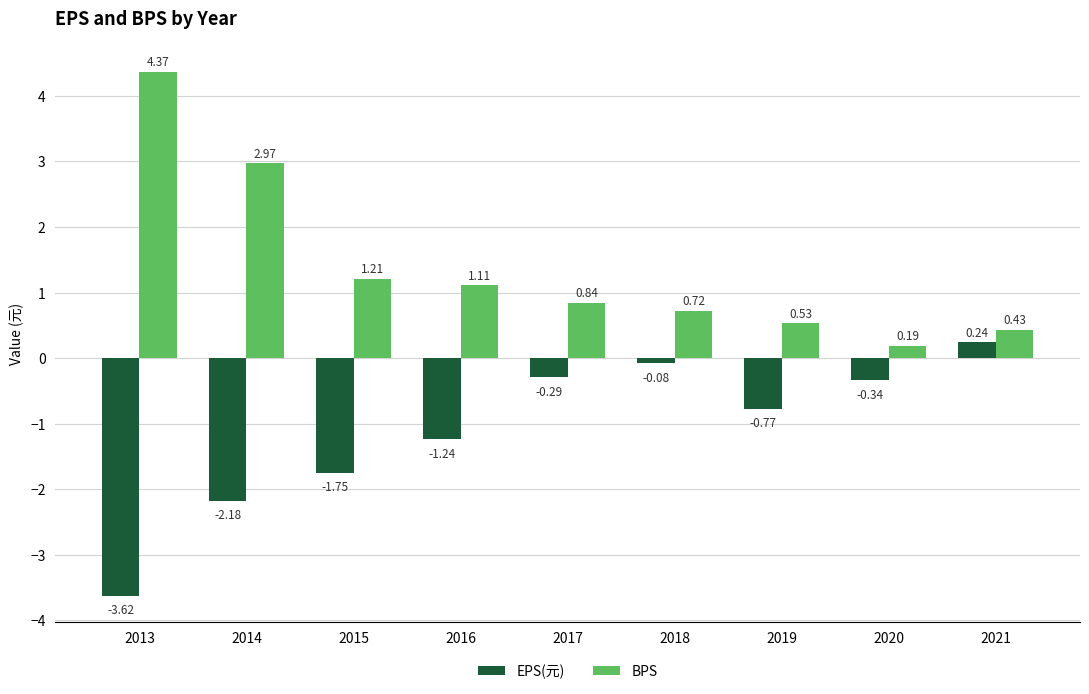

What is the difference between the highest and lowest values at 2013?

8.0